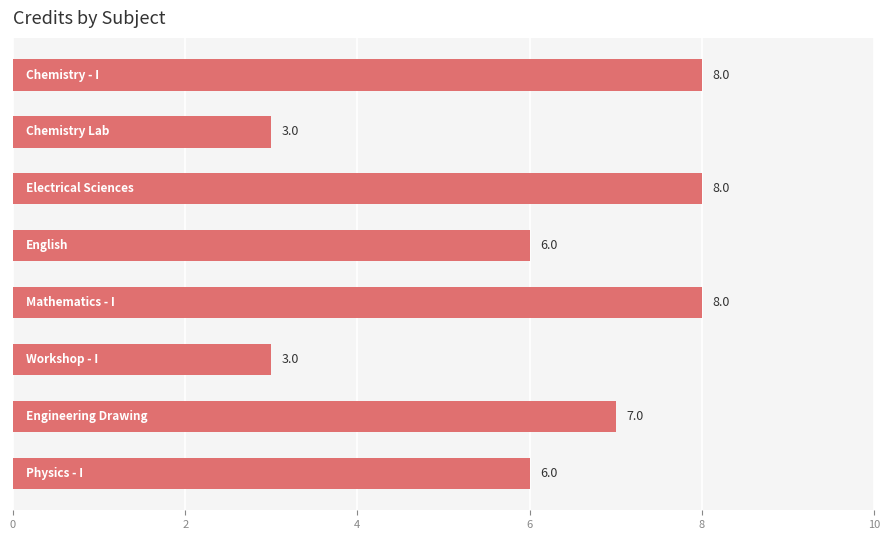

What is the smallest value displayed?

3